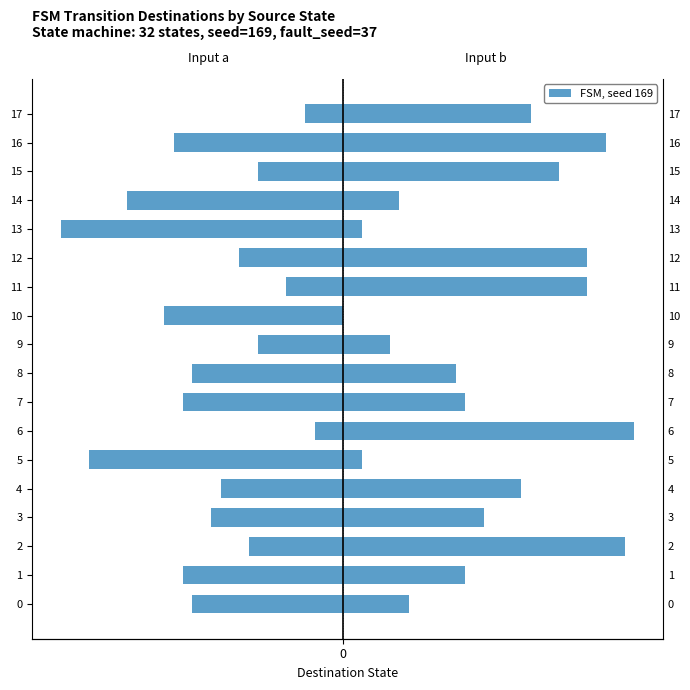

True or false: Input b (destination) has a value of 8 at 14.

False